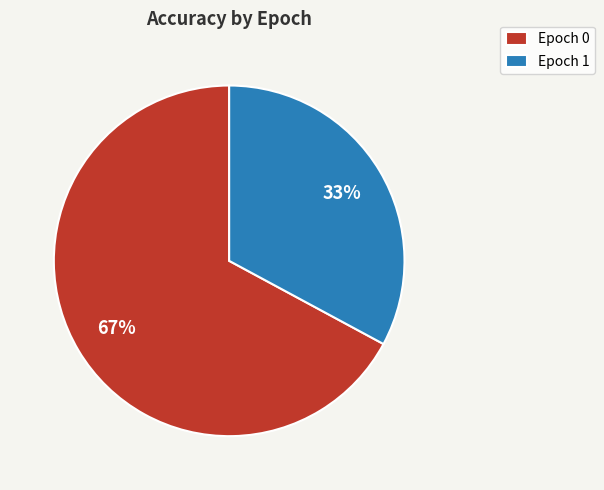

The Epoch 1 slice represents 20% of the pie. True or false?

False